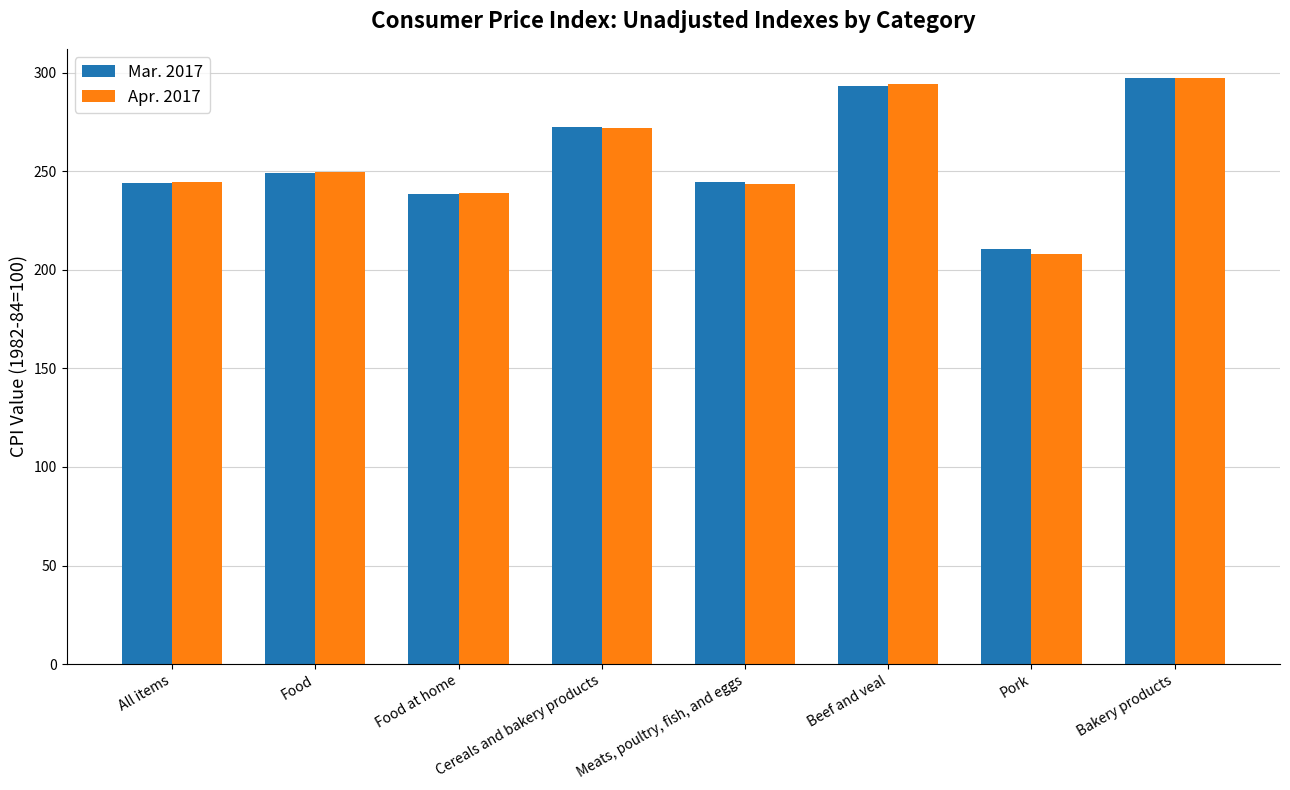

What is the greatest value displayed?

297.2